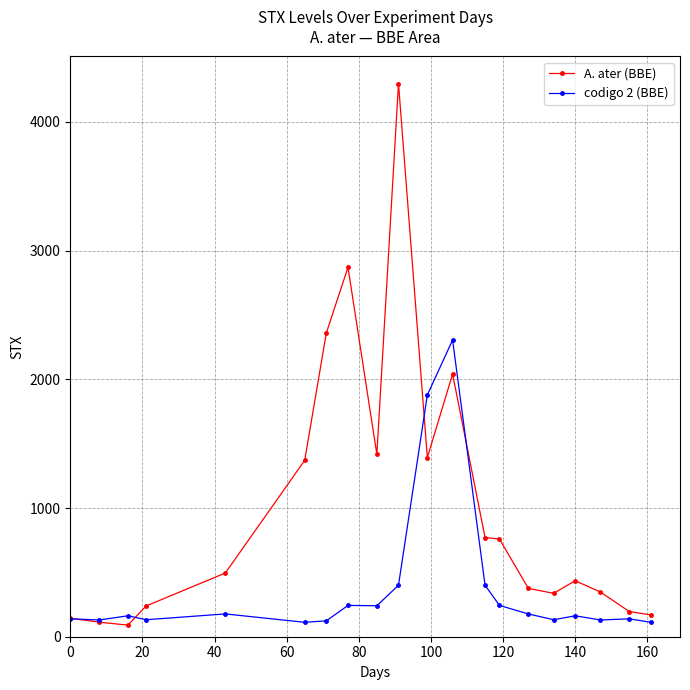

List the series in order of their overall mean, highest first.

A. ater (BBE), codigo 2 (BBE)